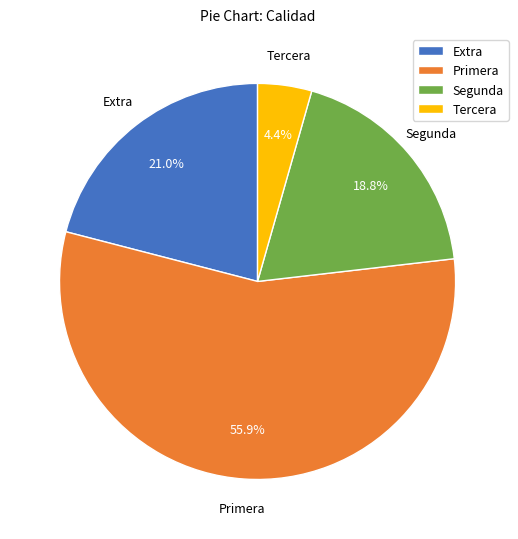

To the nearest percent, what is the difference between the largest and smallest slice percentages?

51%